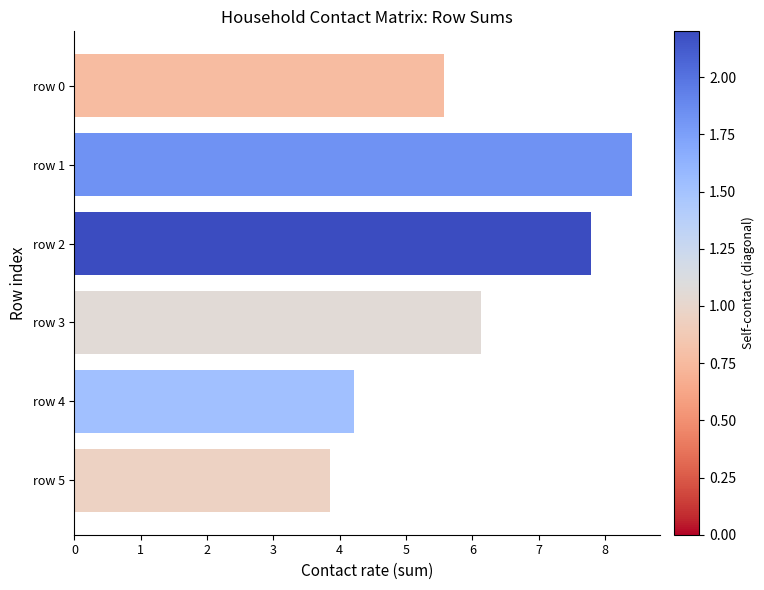

Rank the categories by value from lowest to highest.

row 5, row 4, row 0, row 3, row 2, row 1